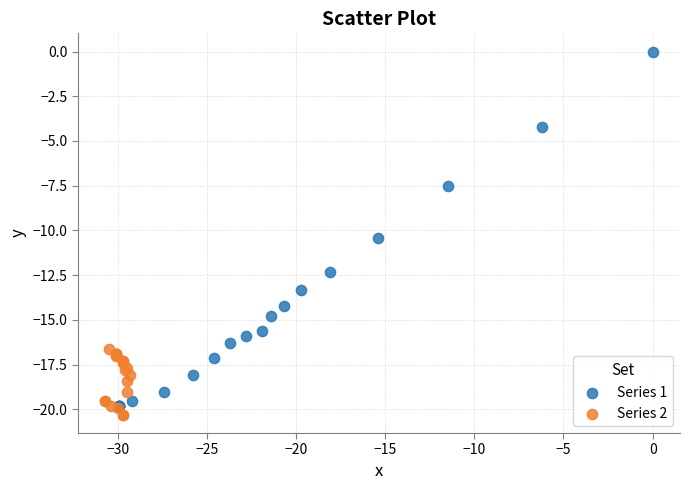

Which series contains the lowest Y value?

Series 2